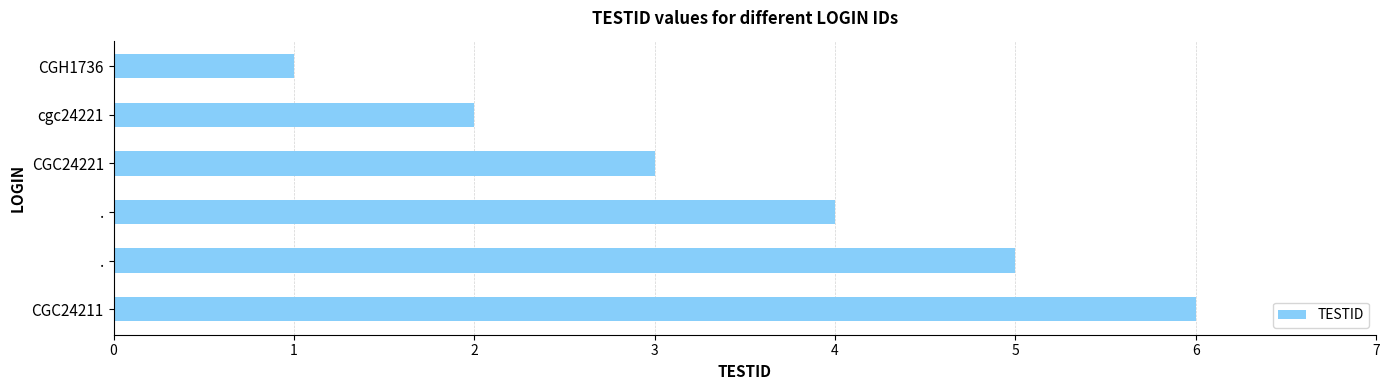

How many bars are there in total?

6